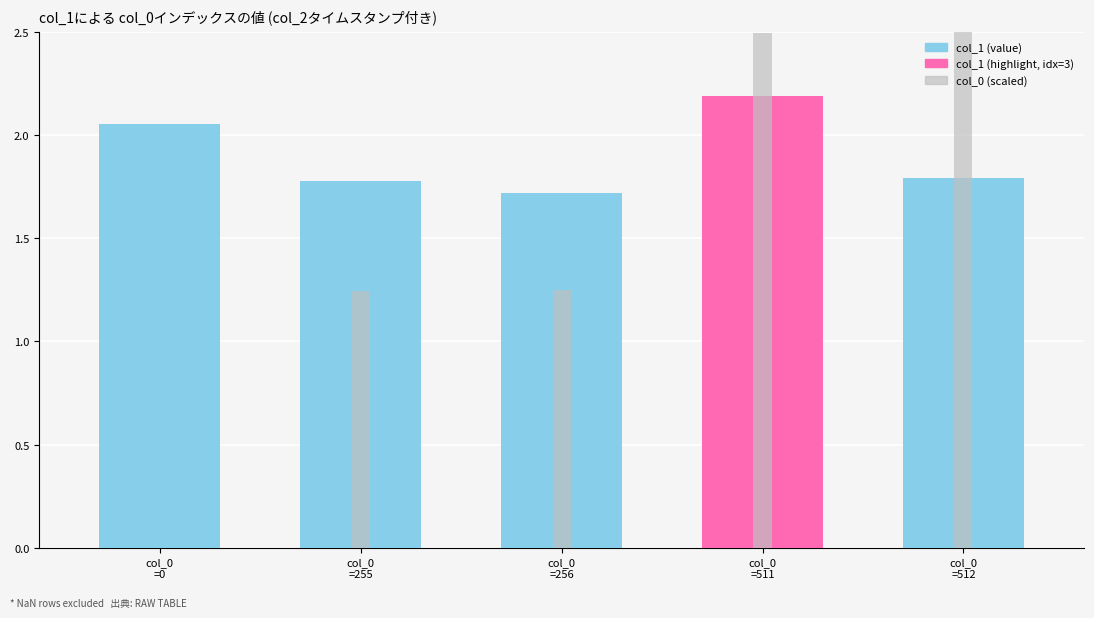

List the series in order of their overall mean, highest first.

col_1, col_0 (scaled)